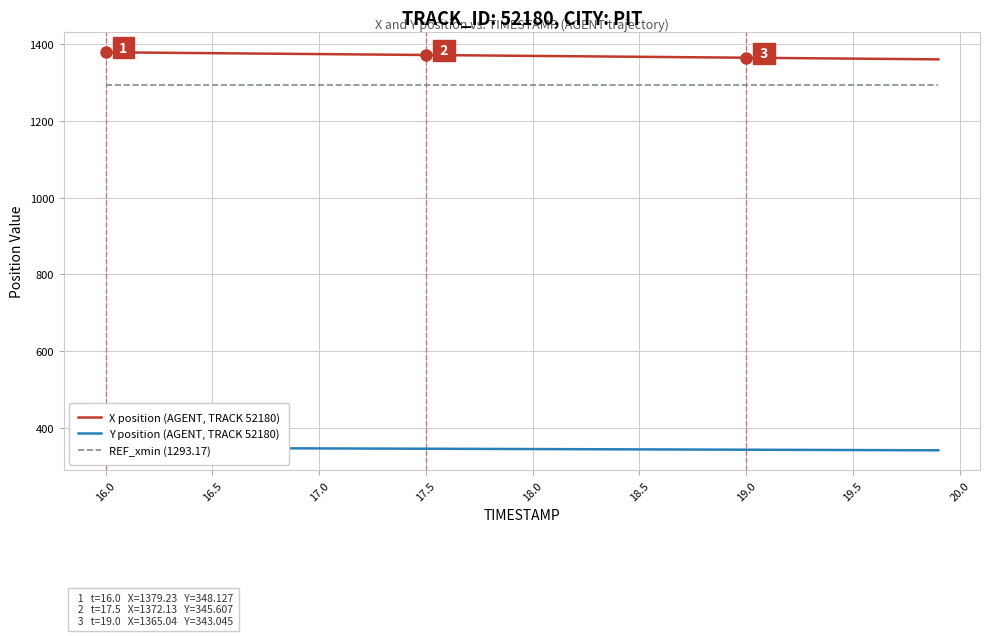

True or false: X position (AGENT, TRACK 52180) and REF_xmin (1293.17) intersect in this chart.

False